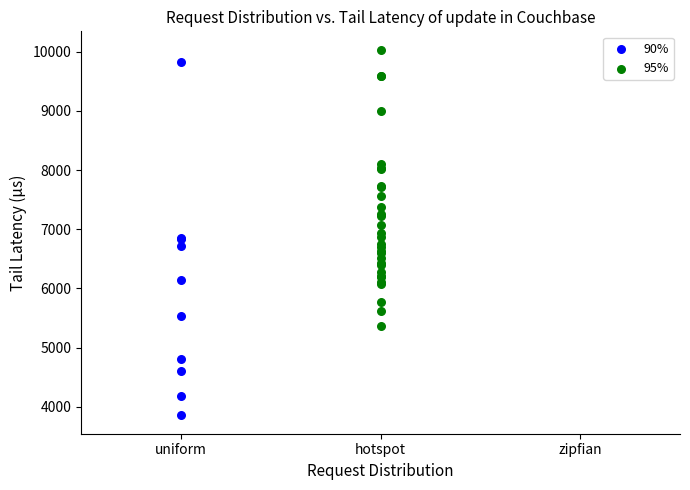

Which series reaches the minimum Y coordinate?

90%